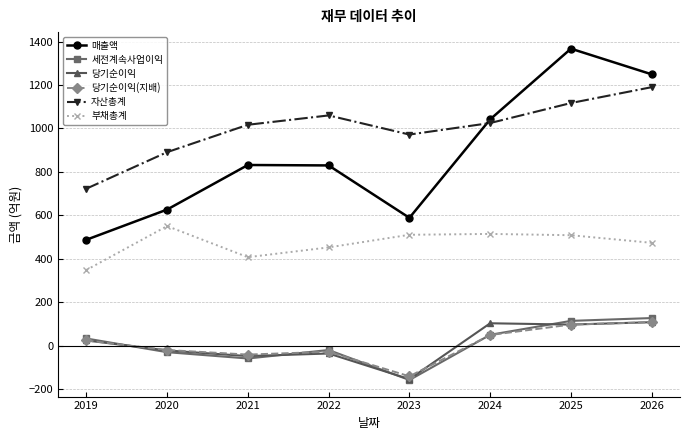

What is the value of the 당기순이익(지배) point at the 7th from the left?

98